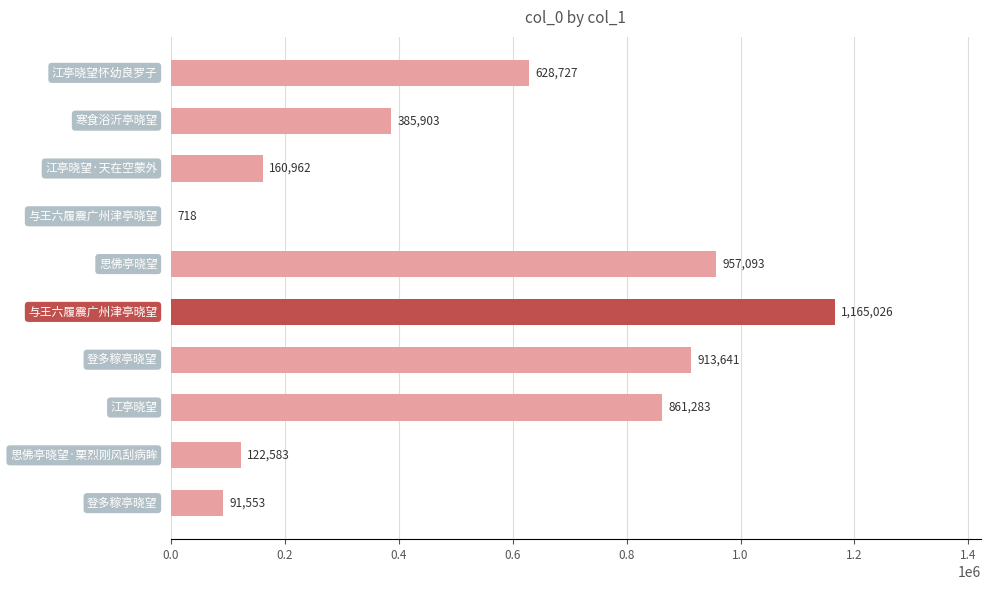

What is the sum of all values?

5287489